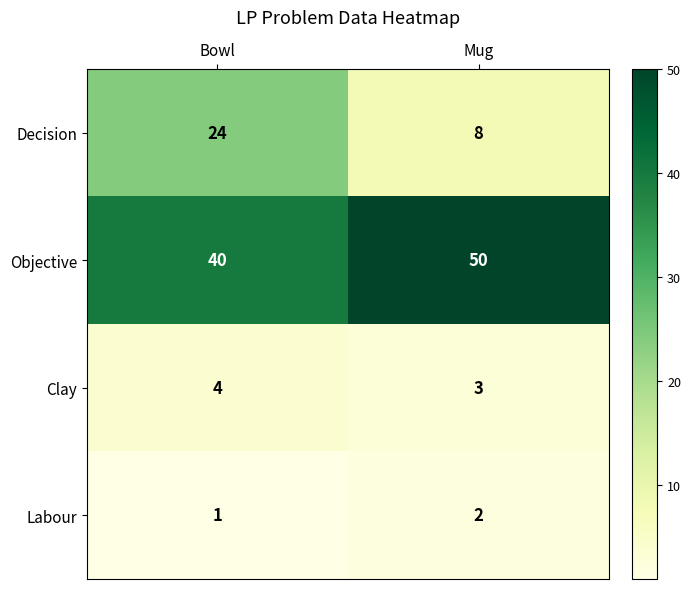

Count the number of categories in the chart.

2